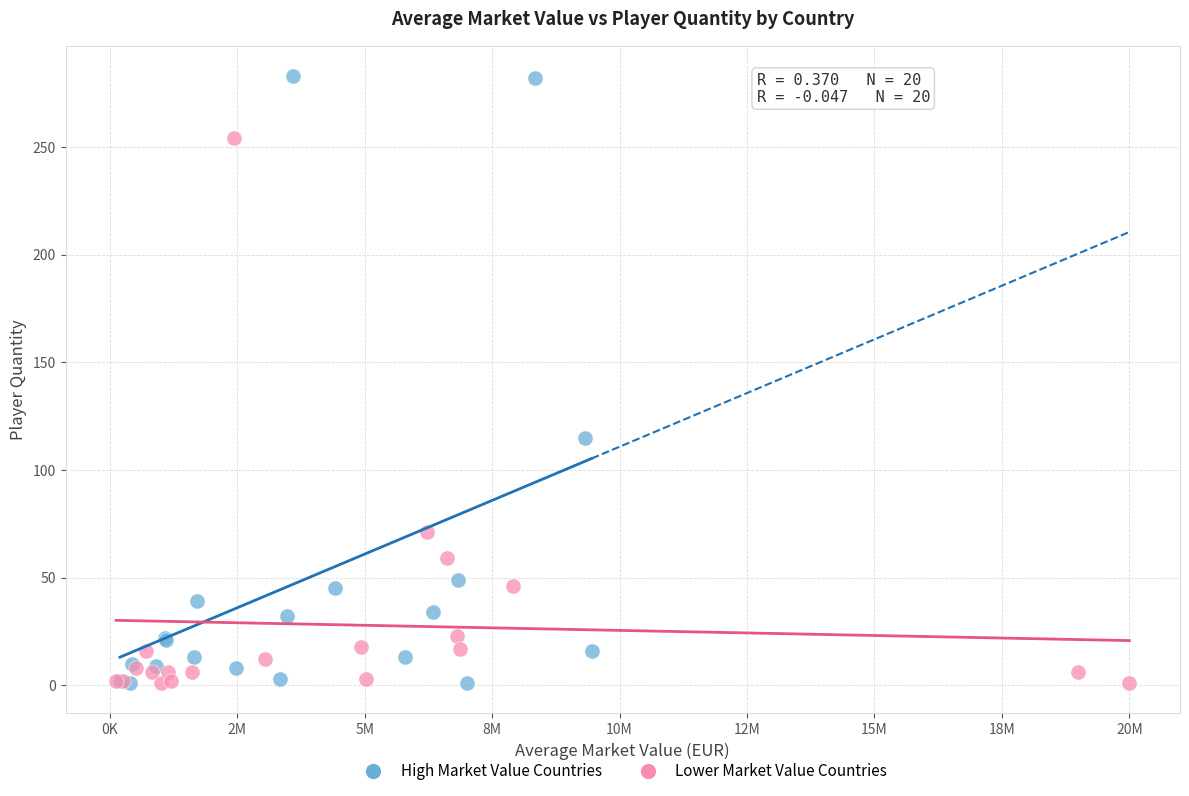

Which series has the largest Y range (max minus min)?

High Market Value Countries